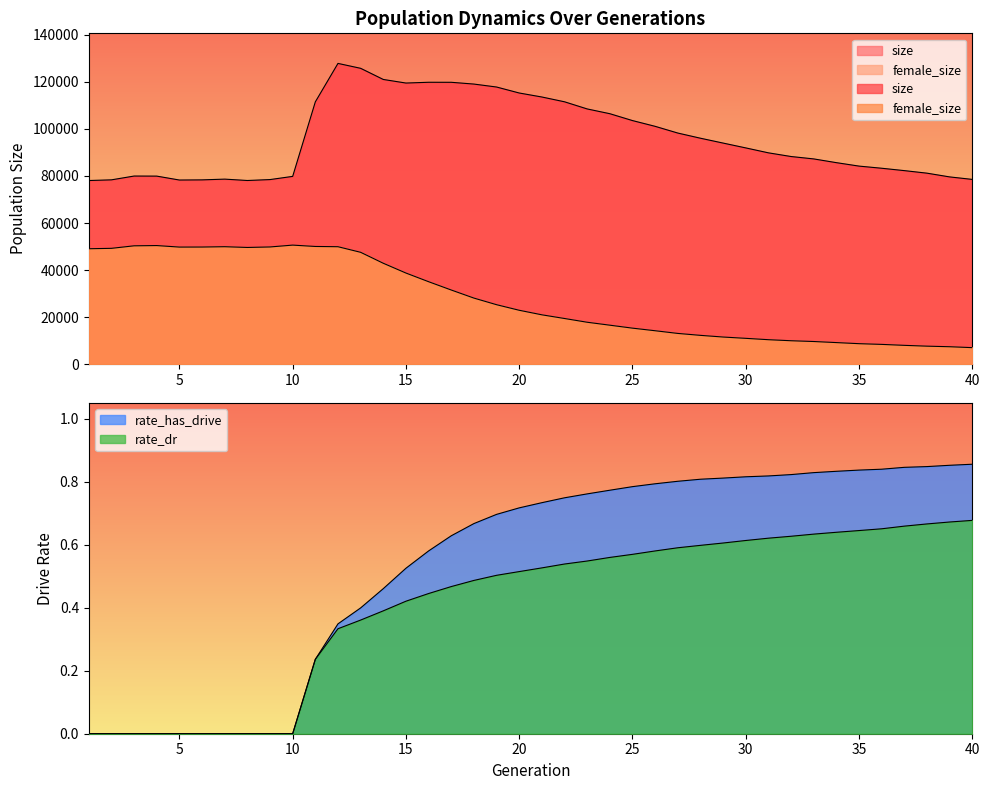

At how many categories does at least one series exceed 90974?

20